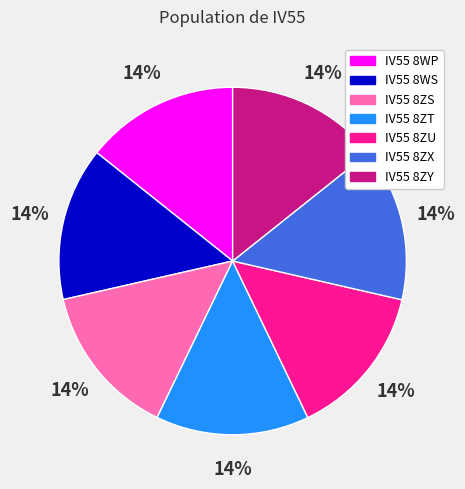

What is the ratio of the value at IV55 8ZT to the value at IV55 8WS?

1.0